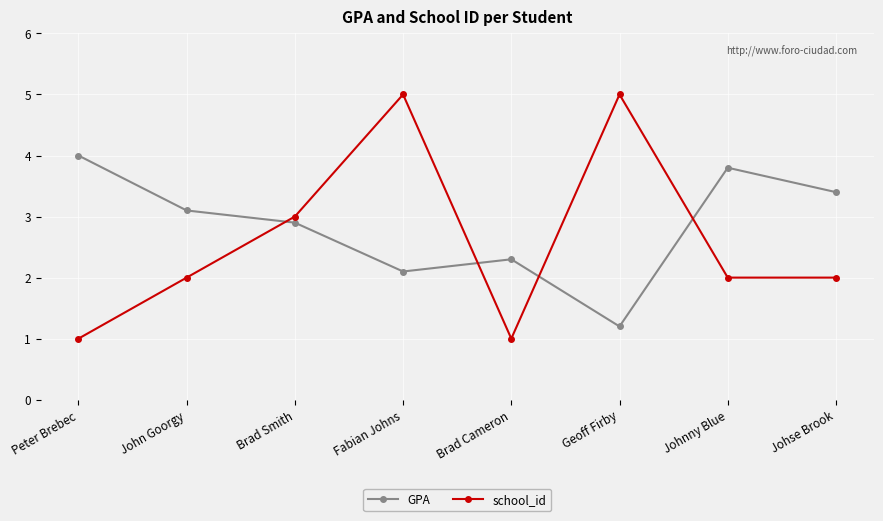

How many times do GPA and school_id cross each other?

4